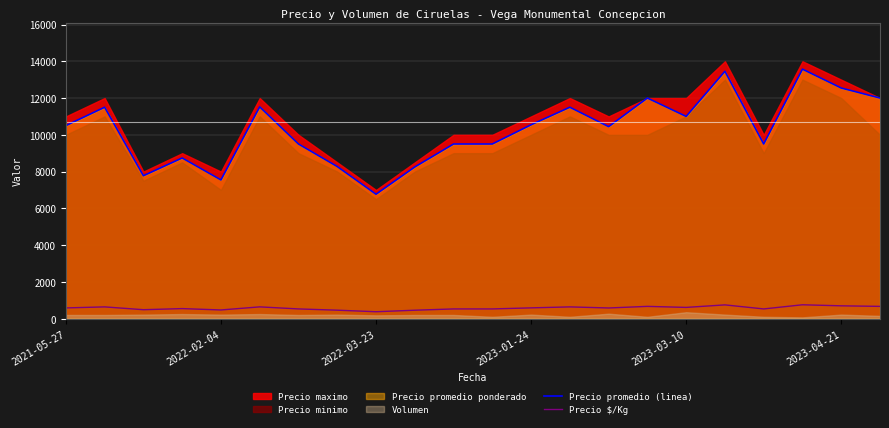

The Precio $/Kg series shows 116 at 11. True or false?

False